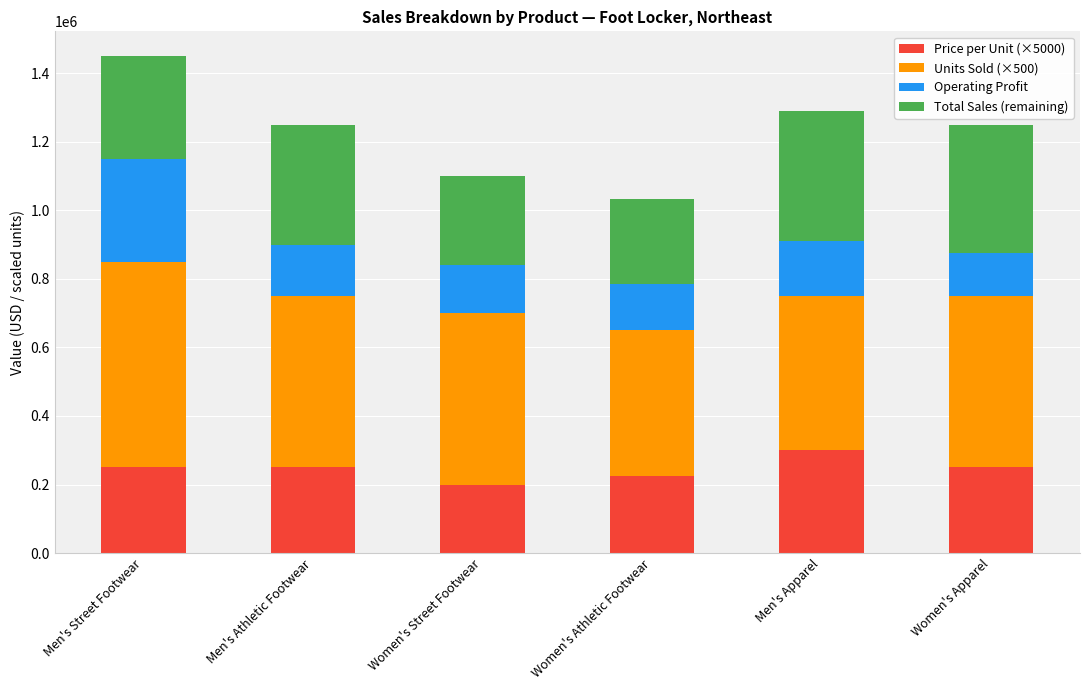

The value of Price per Unit (×5000) at Men's Street Footwear is 250000. True or false?

True